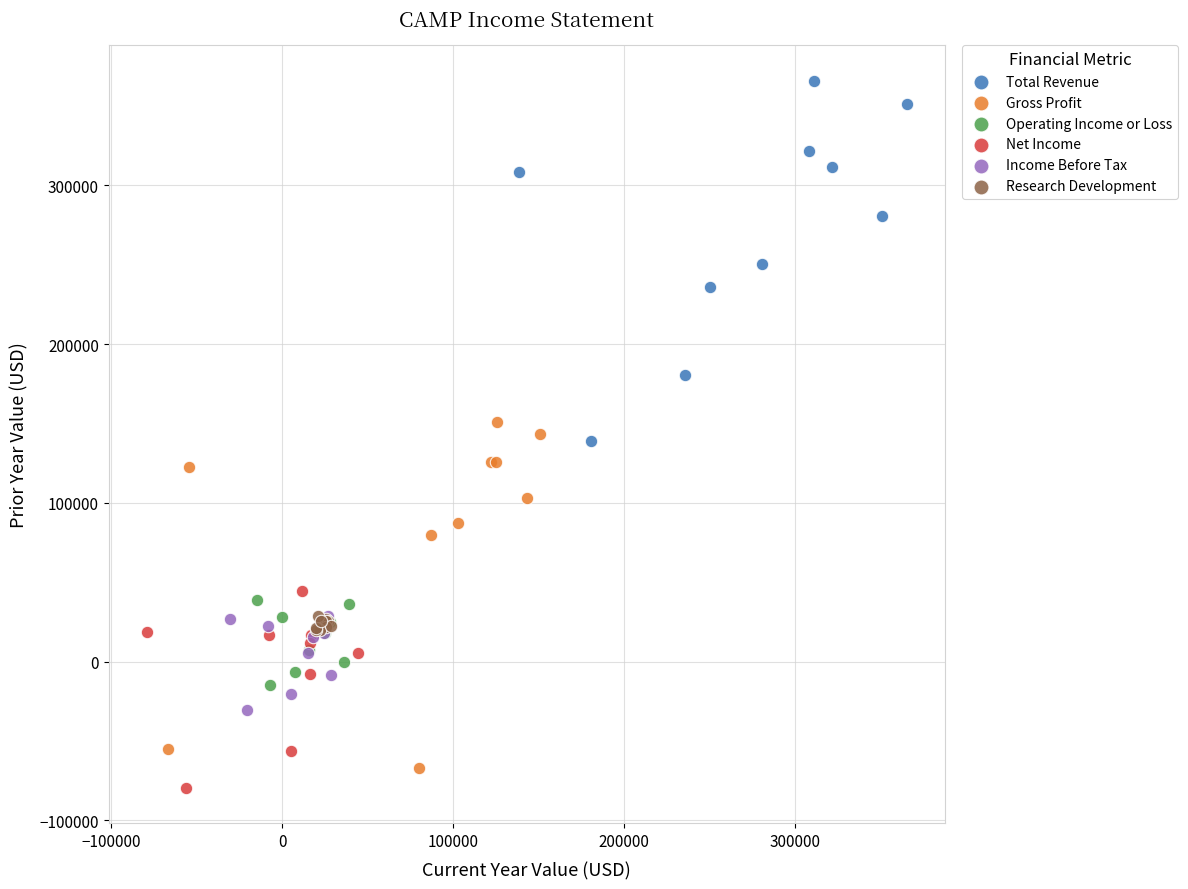

Which series reaches the maximum Y coordinate?

Total Revenue